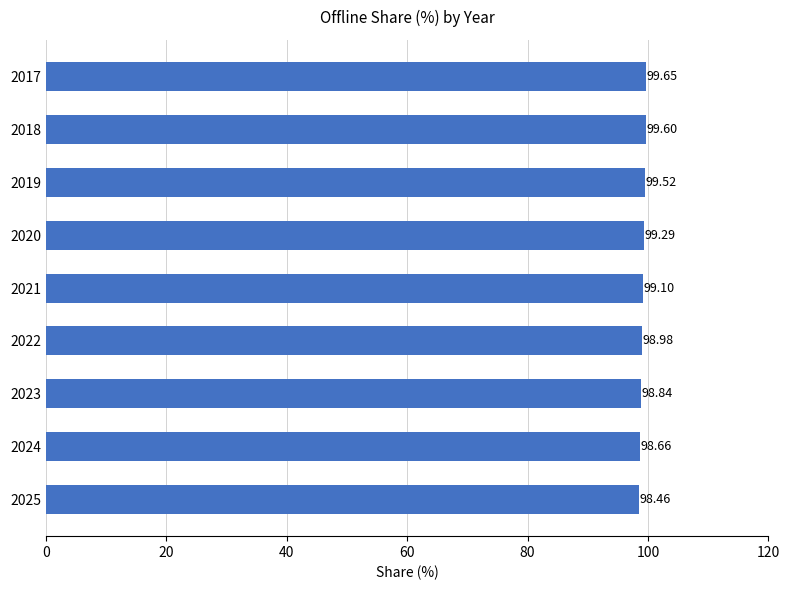

Rank the categories by value from highest to lowest.

2017, 2018, 2019, 2020, 2021, 2022, 2023, 2024, 2025